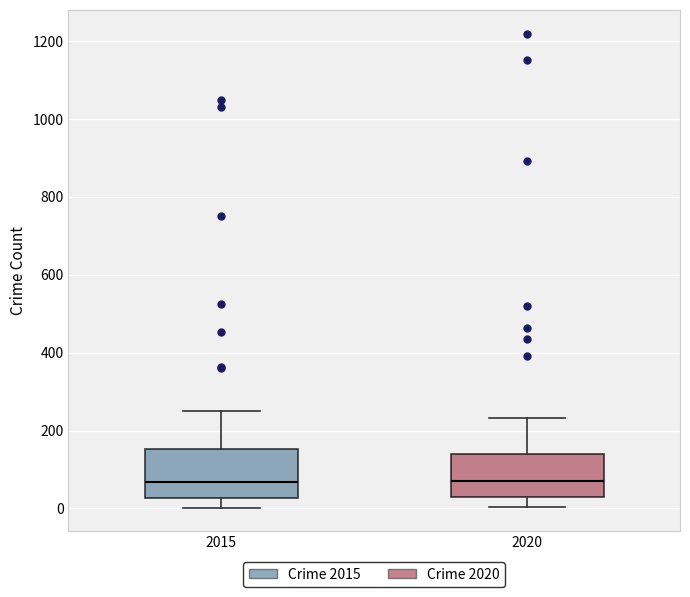

Reading left to right, transcribe this box plot: for each box, give where its median line is, the range the box spans, and where its two whiskers end, as read against the y-axis. The values are not printed on the chart, so give them approximately, as read against the axis.

2015: median 60, box 20 to 160, whiskers 0 to 240
2020: median 60, box 40 to 140, whiskers 0 to 240